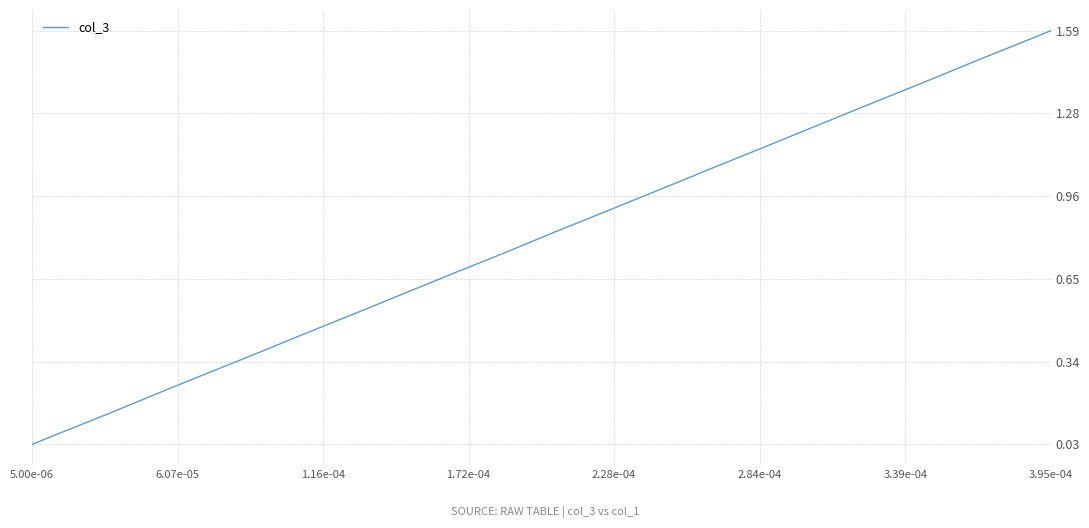

What is the maximum value shown in the chart?

1.6